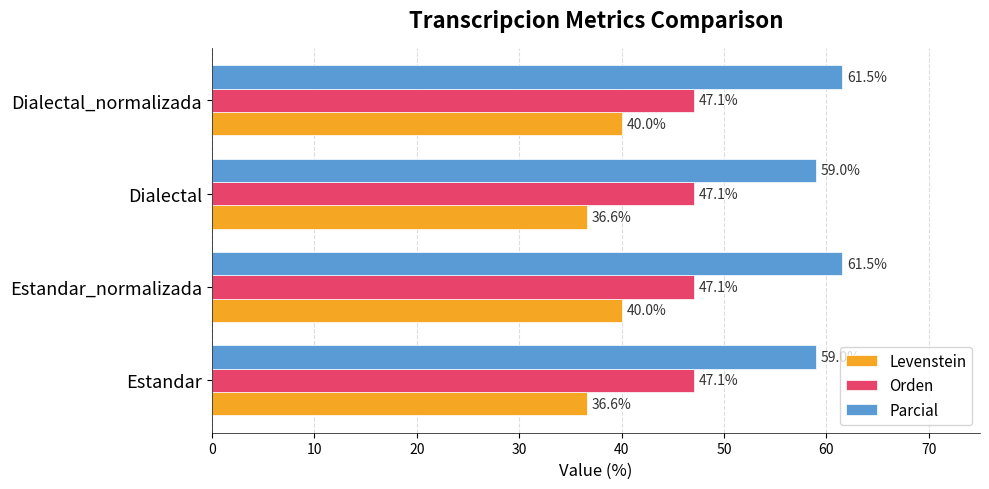

Which series changed the most between Estandar and Dialectal_normalizada?

Levenstein